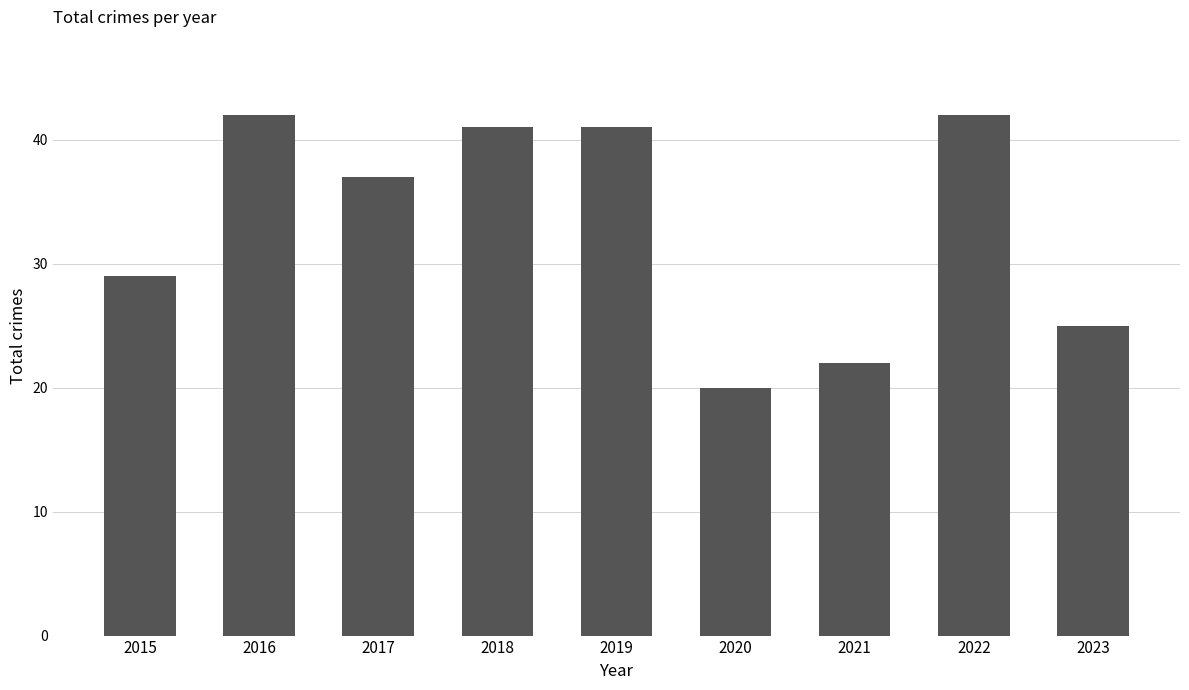

Between 2020 and 2021, which is larger?

2021